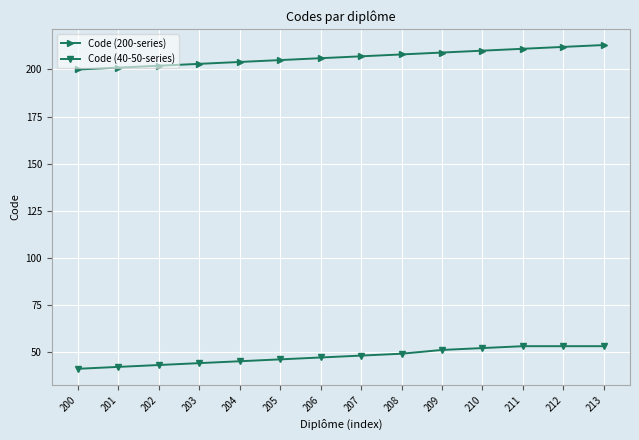

The Code (40-50-series) series shows 45 at 204. True or false?

True